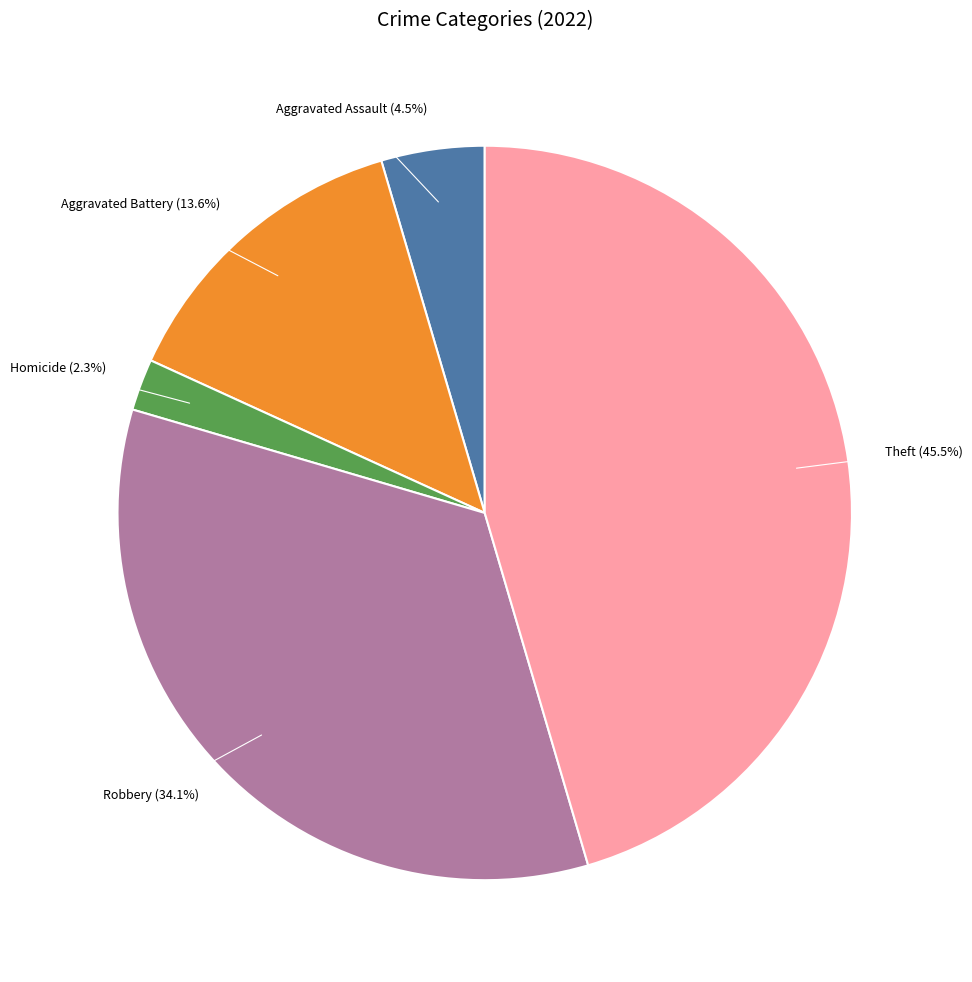

Does any single category account for the majority?

No